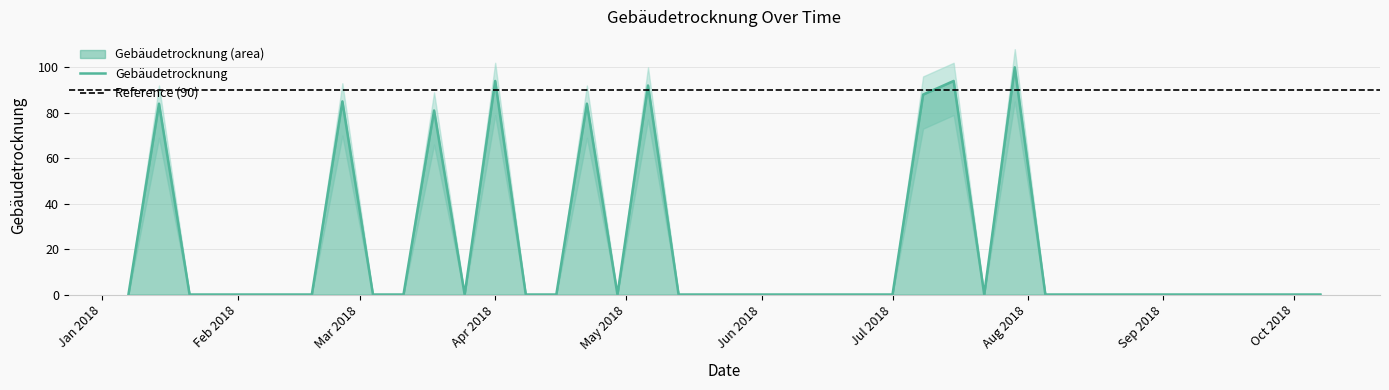

What is the difference between the second highest and minimum values?

94